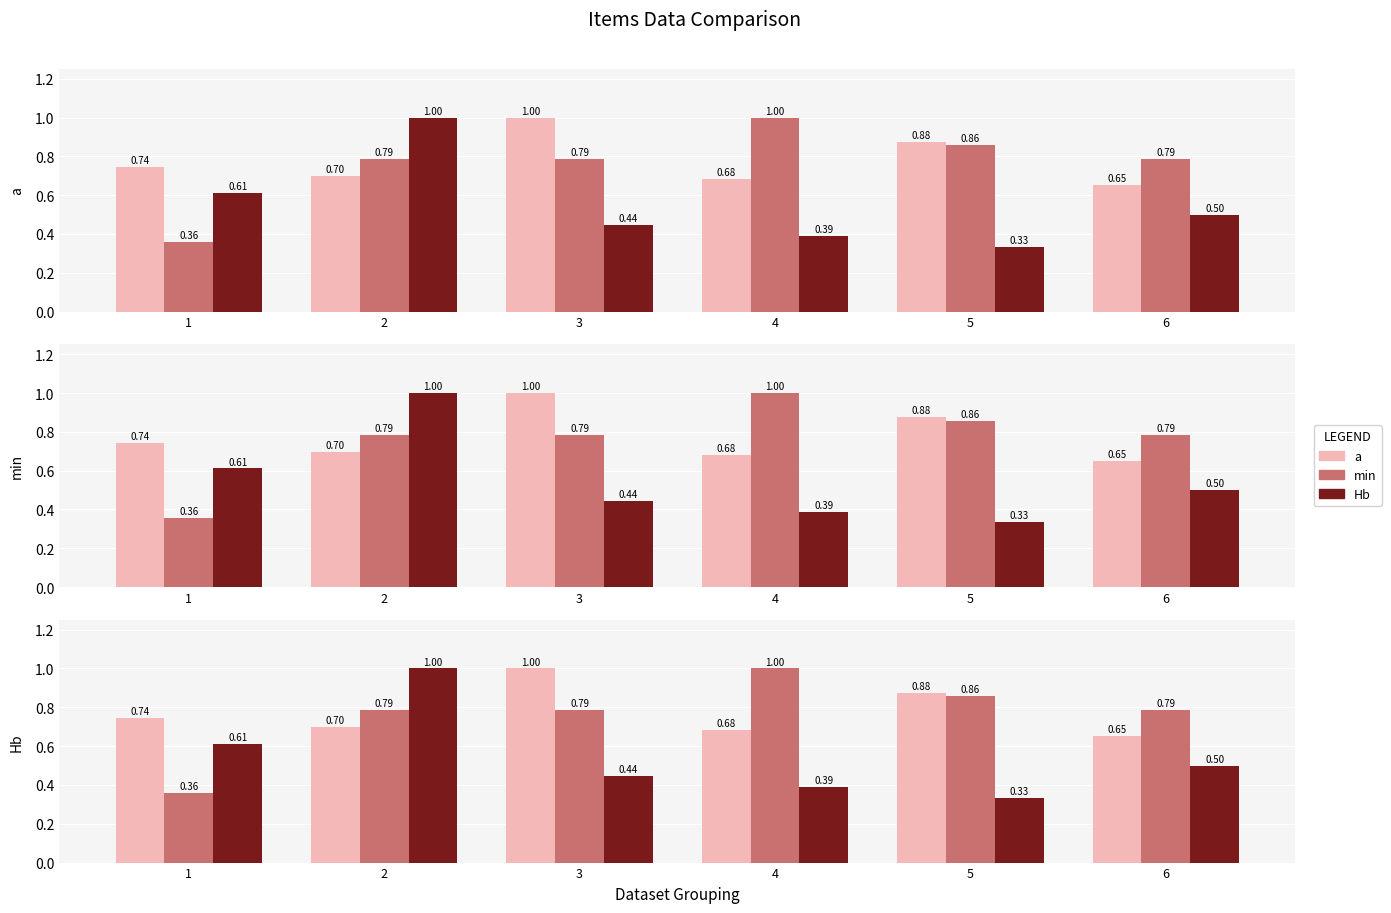

Reading right to left, list all the values displayed in this chart.

a: 0.7	0.9	0.7	1.0	0.7	0.7
min: 0.8	0.9	1.0	0.8	0.8	0.4
Hb: 0.5	0.3	0.4	0.4	1.0	0.6